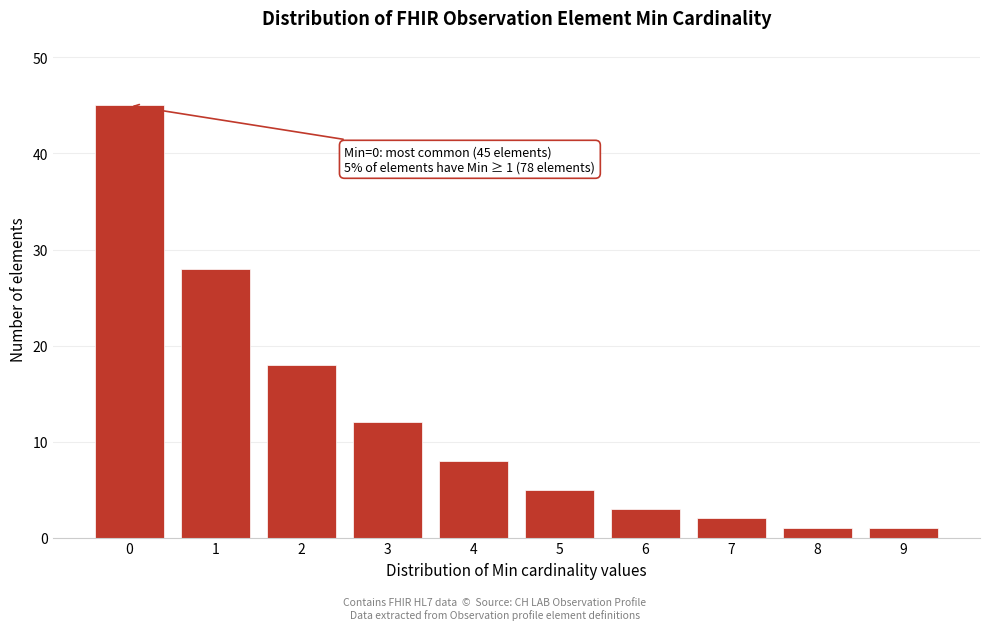

Reading right to left, what are all the values shown in this chart?

1	1	2	3	5	8	12	18	28	45